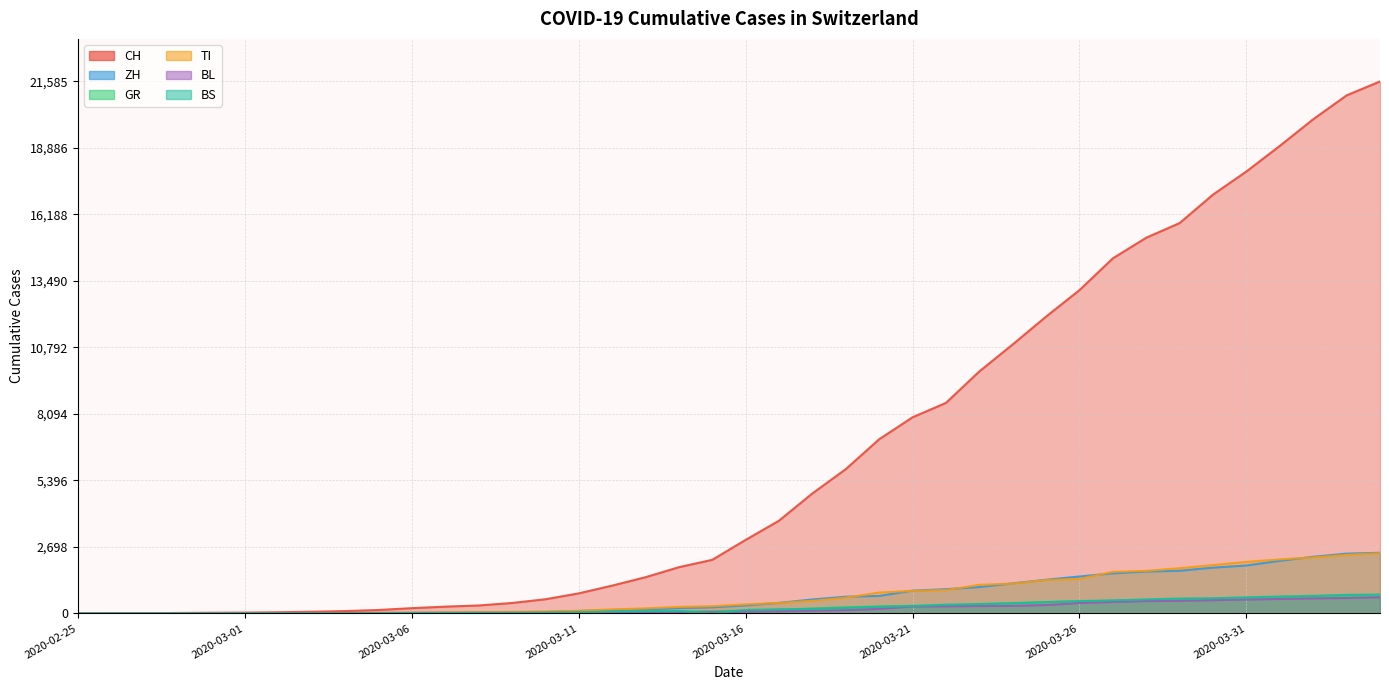

What position from the right is 2020-03-21?

15